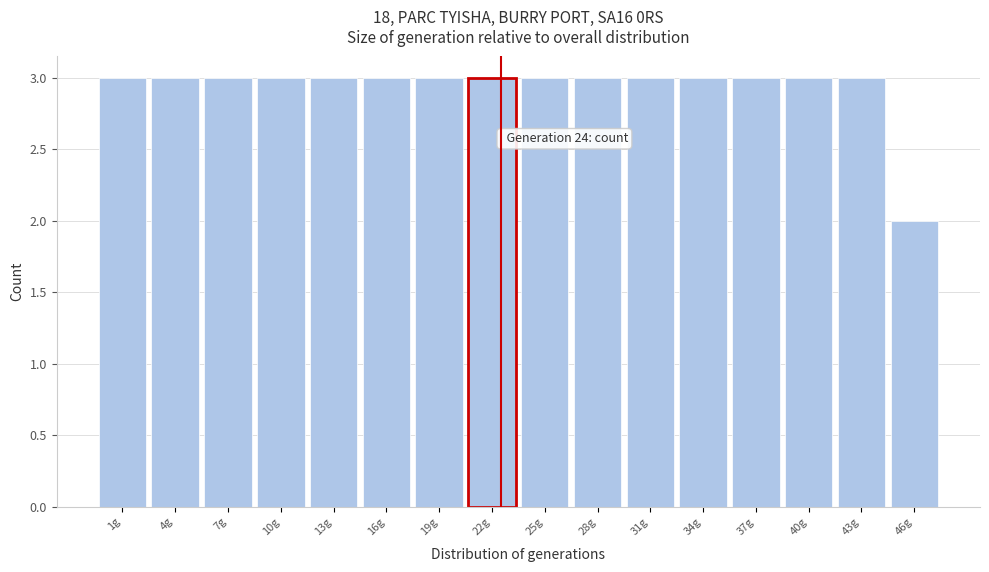

Reading left to right, what are all the values shown in this chart?

1g=3	4g=3	7g=3	10g=3	13g=3	16g=3	19g=3	22g=3	25g=3	28g=3	31g=3	34g=3	37g=3	40g=3	43g=3	46g=2